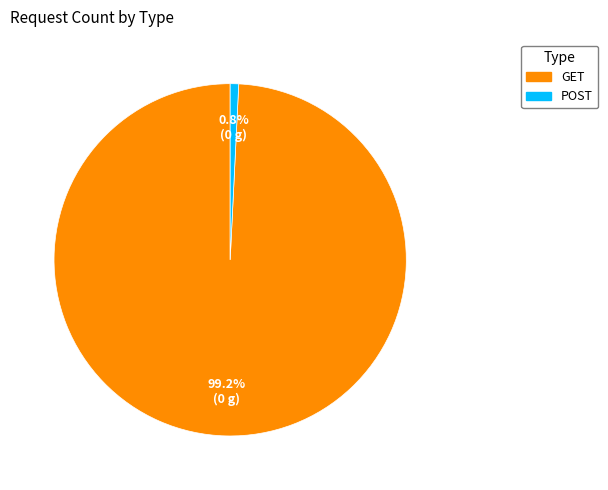

Which slice is the largest?

GET